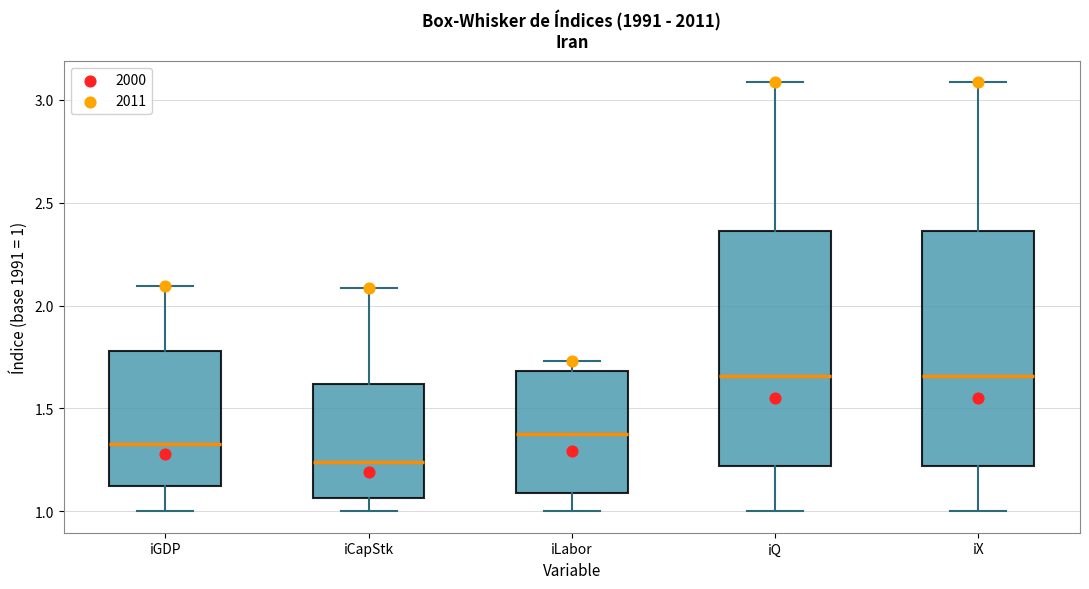

Reading left to right, read every box against the y-axis: the position of its median line, the range the box covers, and the ends of its whiskers. The values are not printed on the chart, so give them approximately, as read against the axis.

iGDP: median 1.35, box 1.10 to 1.80, whiskers 1.00 to 2.10
iCapStk: median 1.25, box 1.05 to 1.60, whiskers 1.00 to 2.10
iLabor: median 1.40, box 1.10 to 1.70, whiskers 1.00 to 1.75
iQ: median 1.65, box 1.20 to 2.35, whiskers 1.00 to 3.10
iX: median 1.65, box 1.20 to 2.35, whiskers 1.00 to 3.10